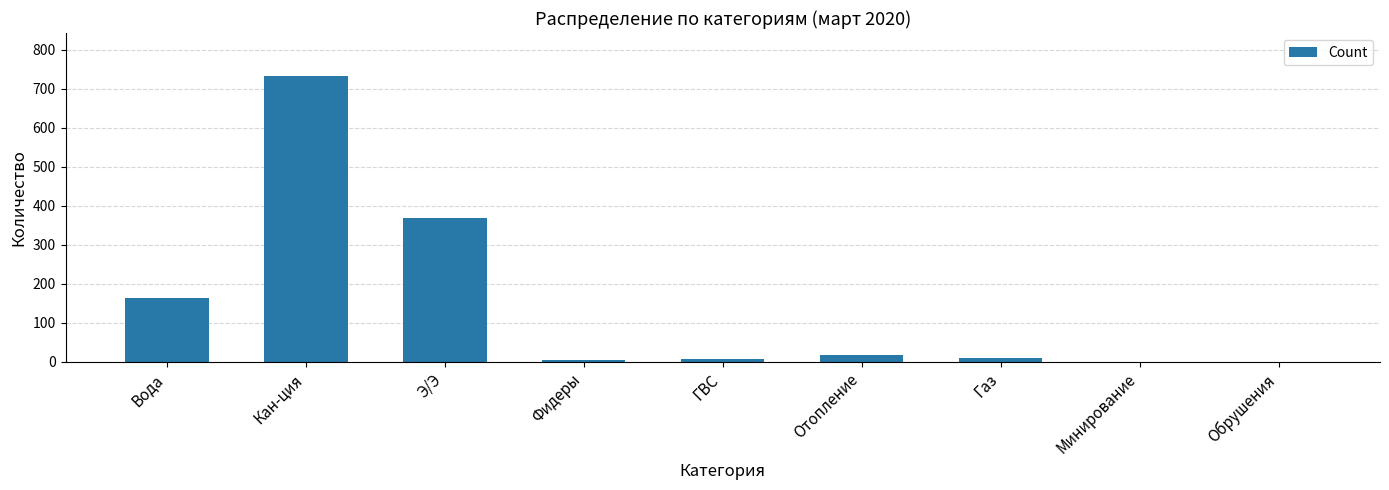

How many series are shown in this chart?

1